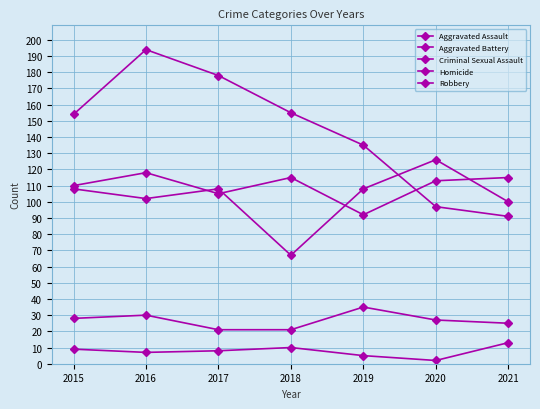

Is this an area chart (filled region under the line)?

No